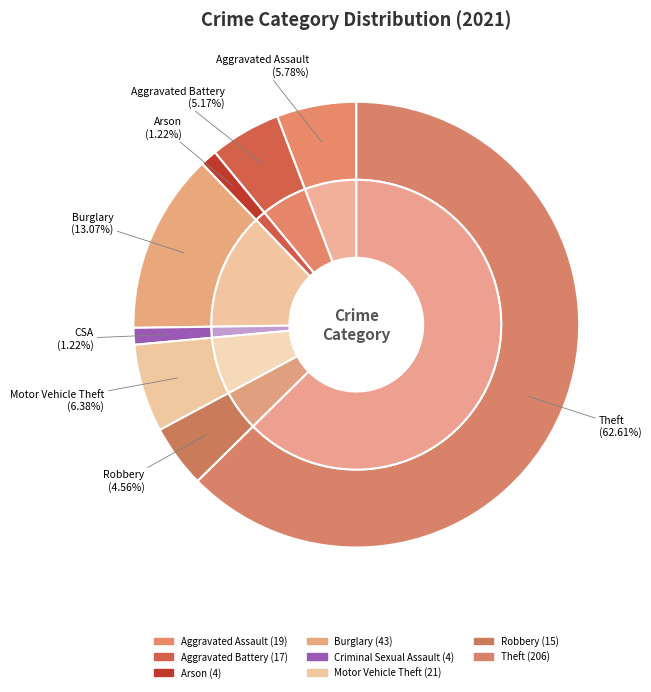

Approximately how many times larger is the value at Robbery compared to Criminal Sexual Assault?

3.8